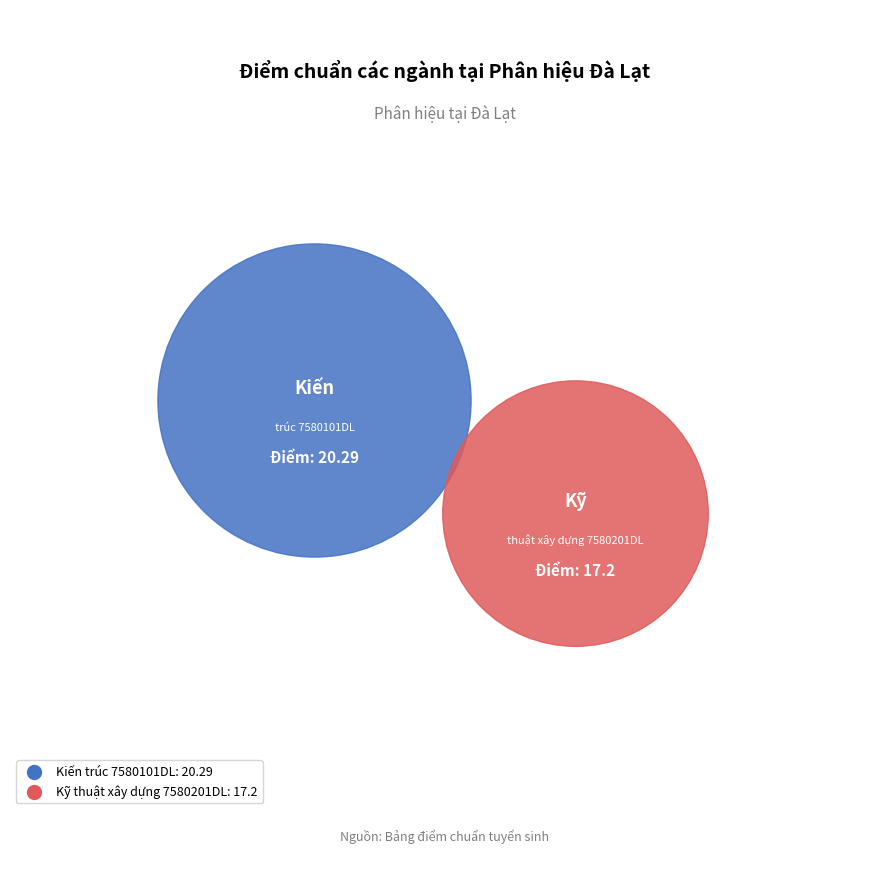

Is it true that Kiến trúc 7580101DL is 69% of the pie?

False